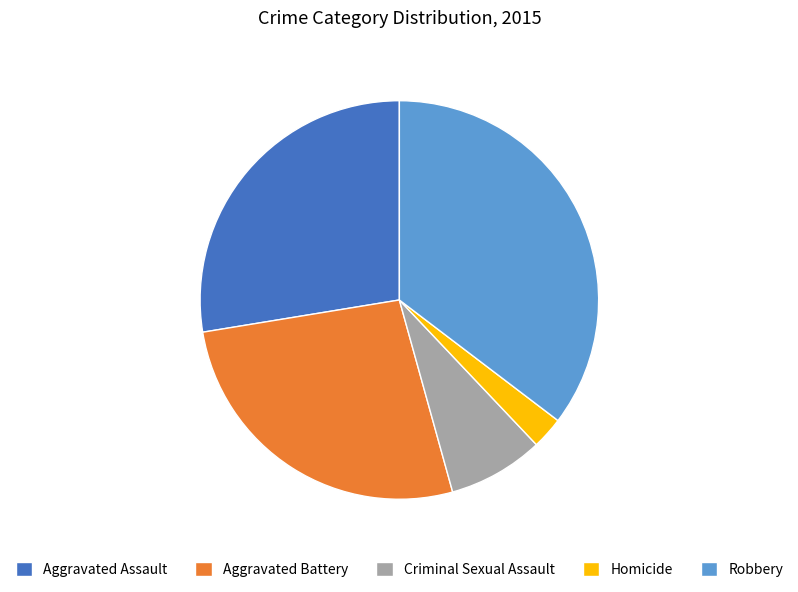

Rank the categories by value from highest to lowest.

Robbery, Aggravated Assault, Aggravated Battery, Criminal Sexual Assault, Homicide